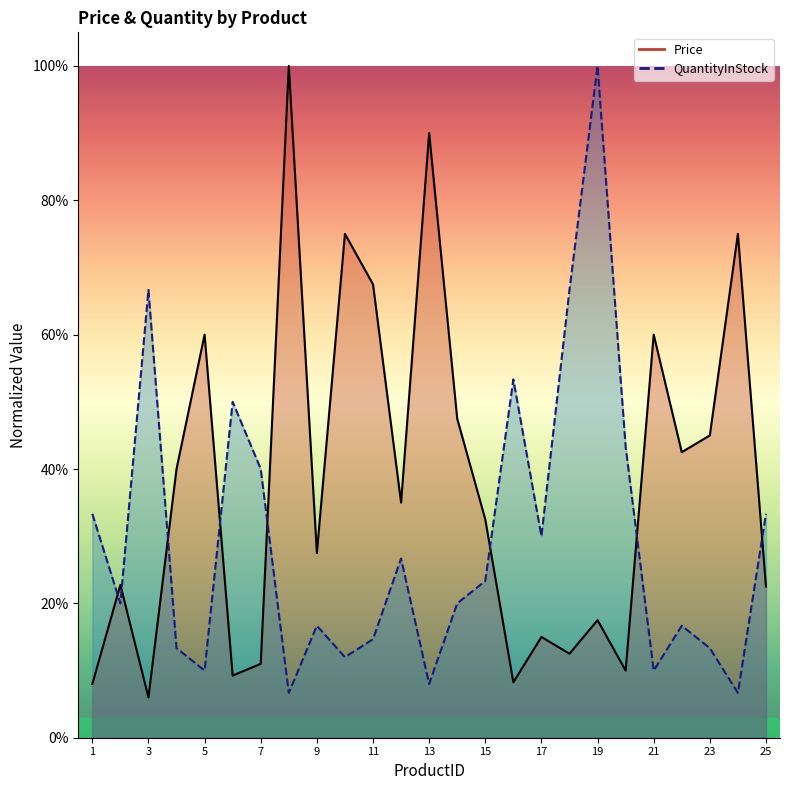

List the labels in order of Price value, smallest first.

3, 1, 16, 6, 20, 7, 18, 17, 19, 25, 2, 9, 15, 12, 4, 22, 23, 14, 5, 21, 11, 10, 24, 13, 8